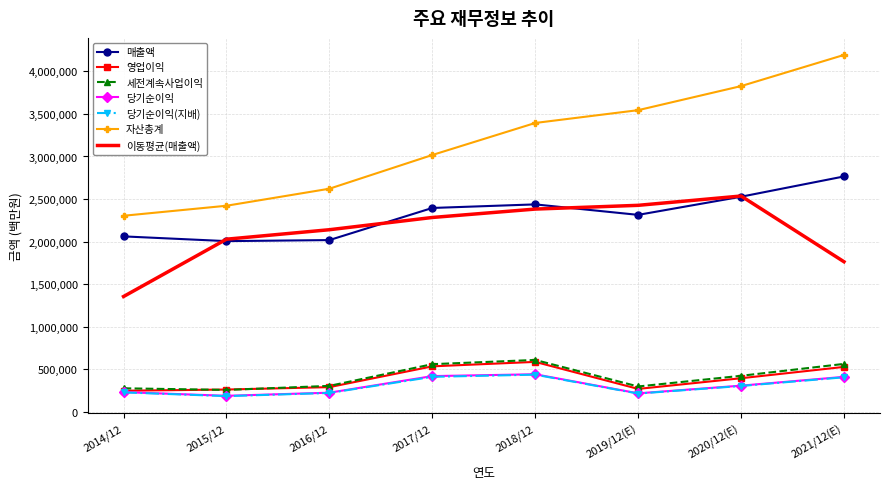

What is the maximum value shown in the chart?

4192070.0